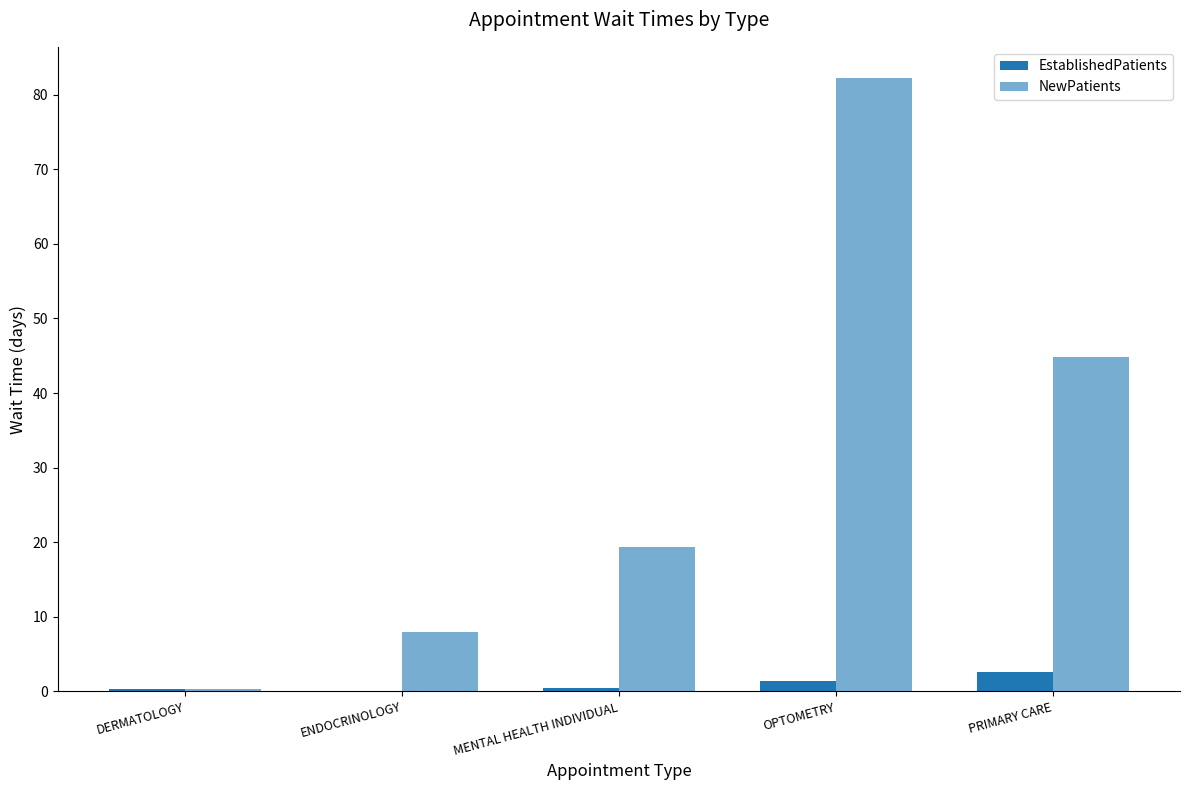

Count the number of data series in this chart.

2